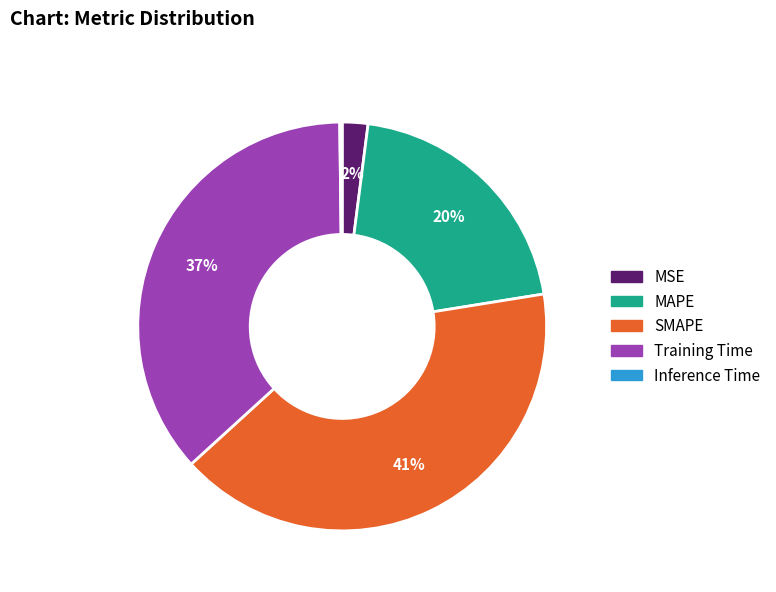

To the nearest percent, what is the difference between the largest and smallest slice percentages?

41%